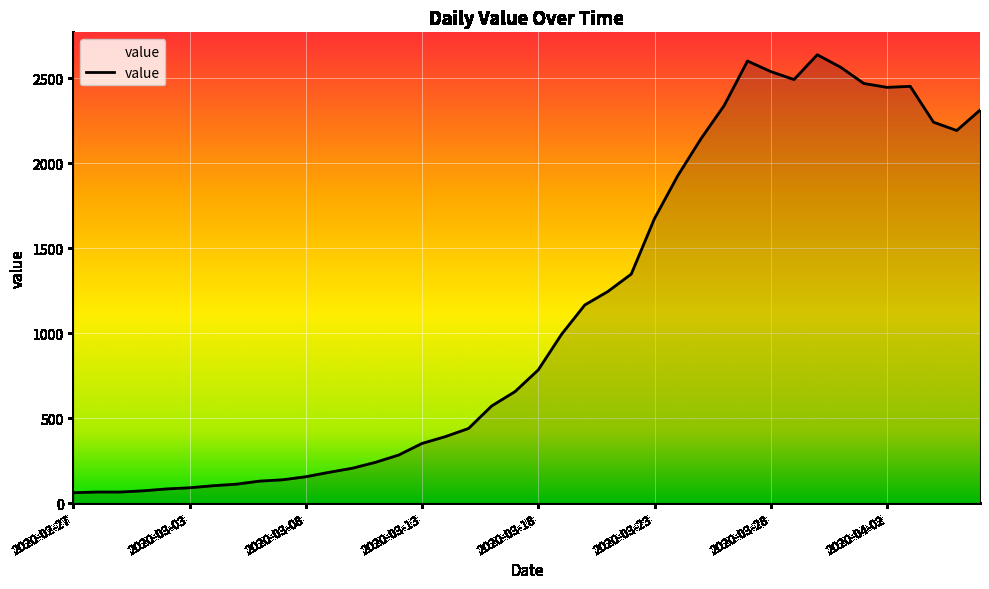

What is the minimum value shown in the chart?

61